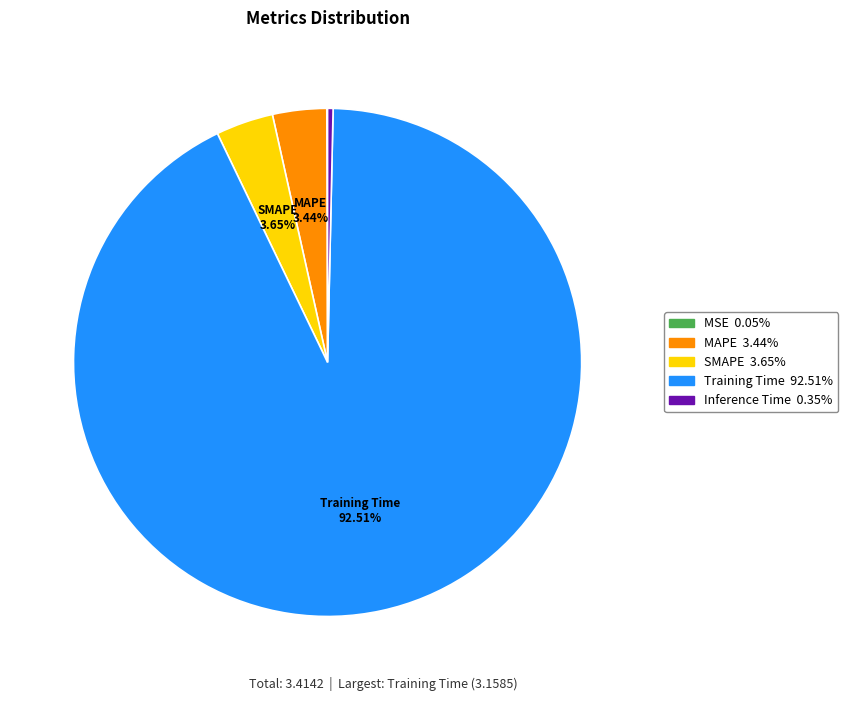

Is there a majority slice in this chart?

Yes